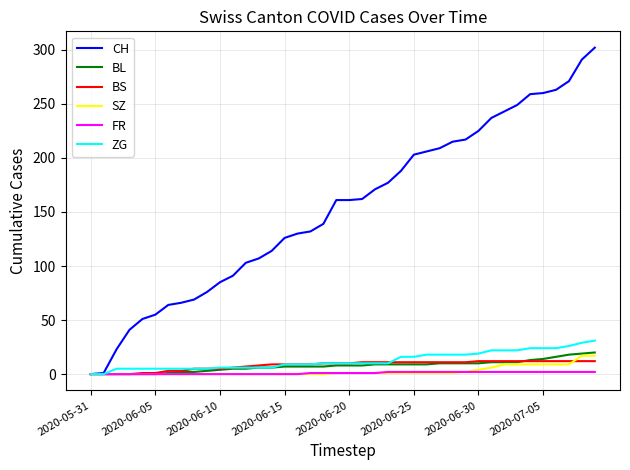

How many series are shown in this chart?

6